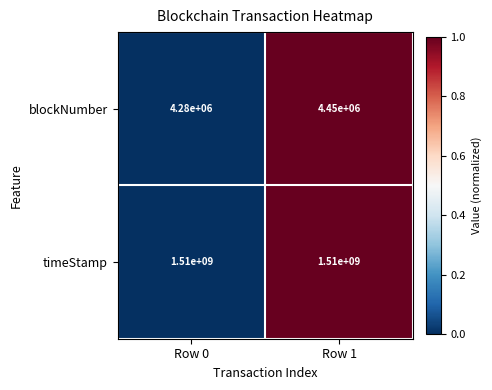

True or false: timeStamp has a value of 1510000000 at Row 1.

True